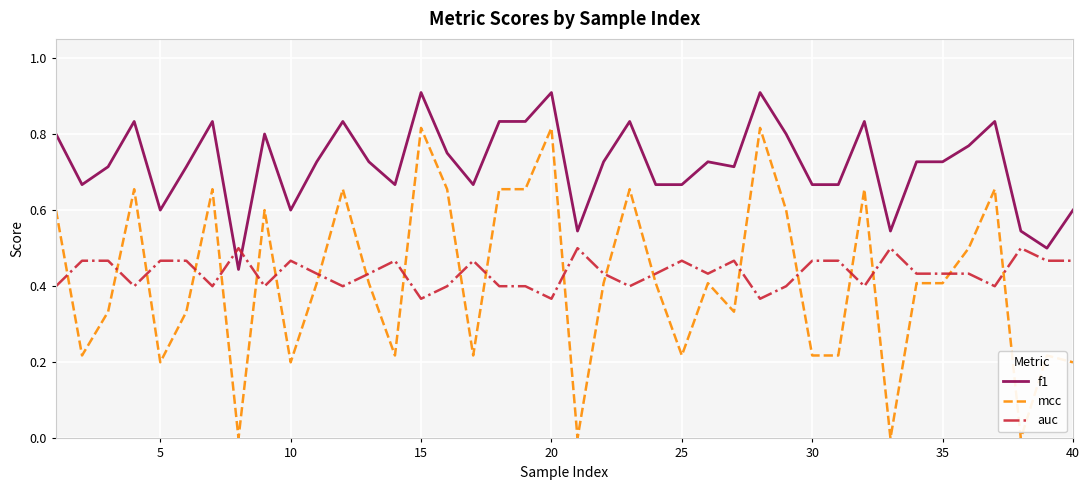

True or false: mcc and f1 intersect in this chart.

False